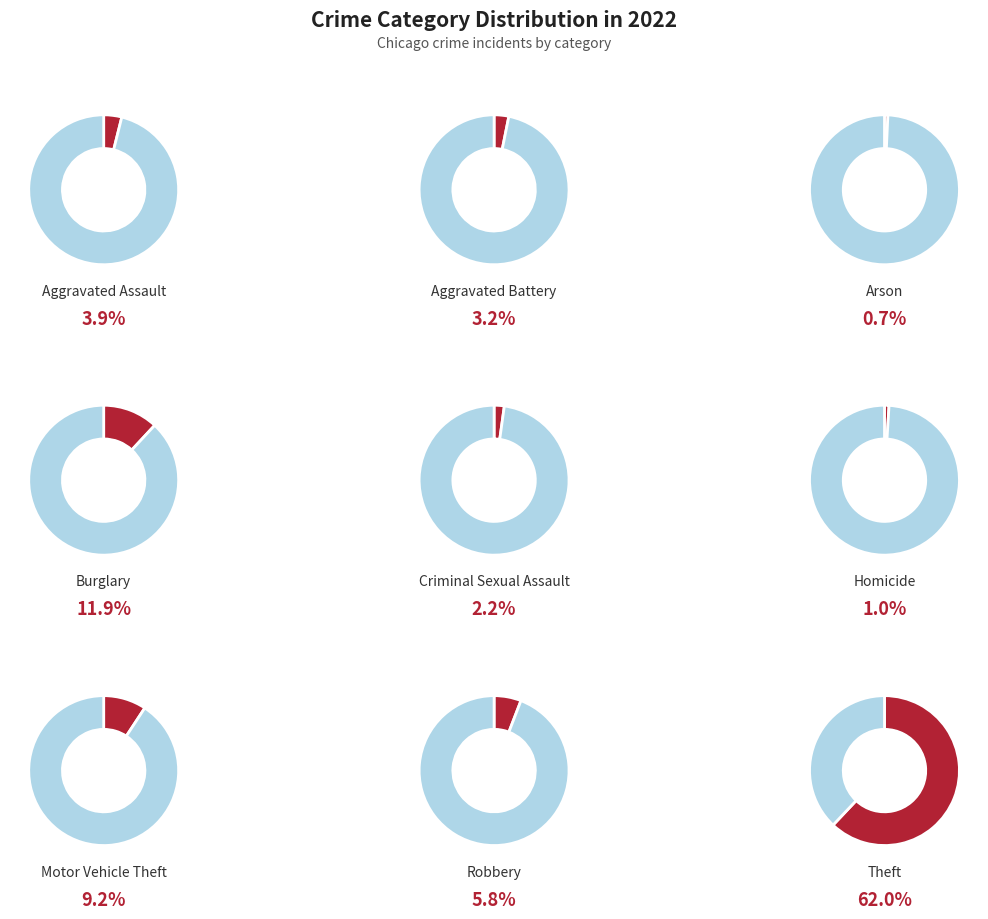

Which category has the smallest portion of the pie?

Arson